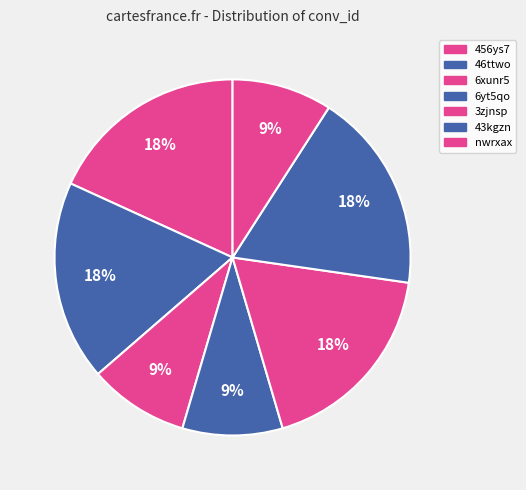

The 456ys7 slice represents 18% of the pie. True or false?

True